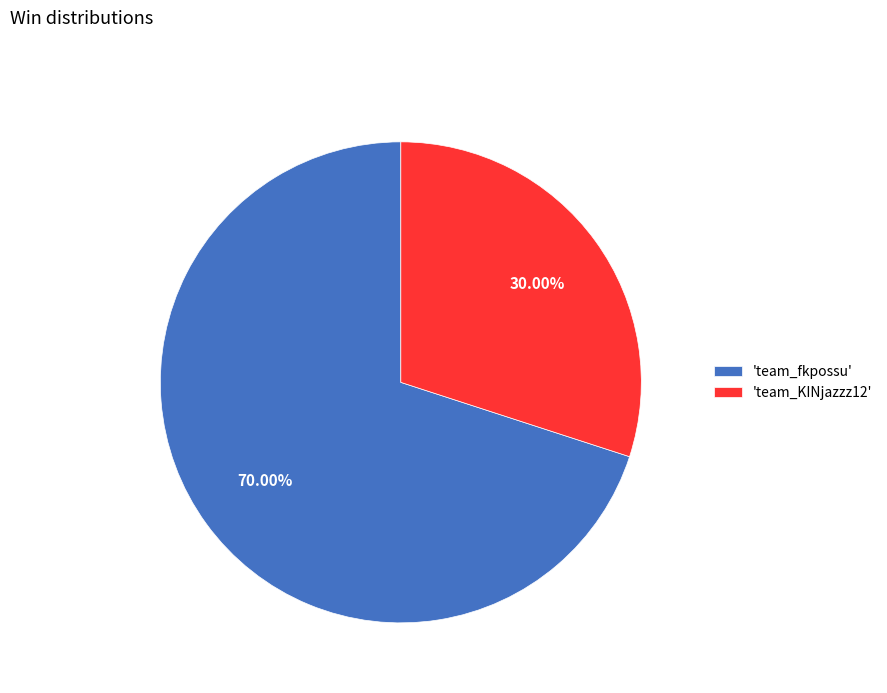

Is the sum of 'team_KINjazzz12' and 'team_fkpossu' greater than half?

Yes